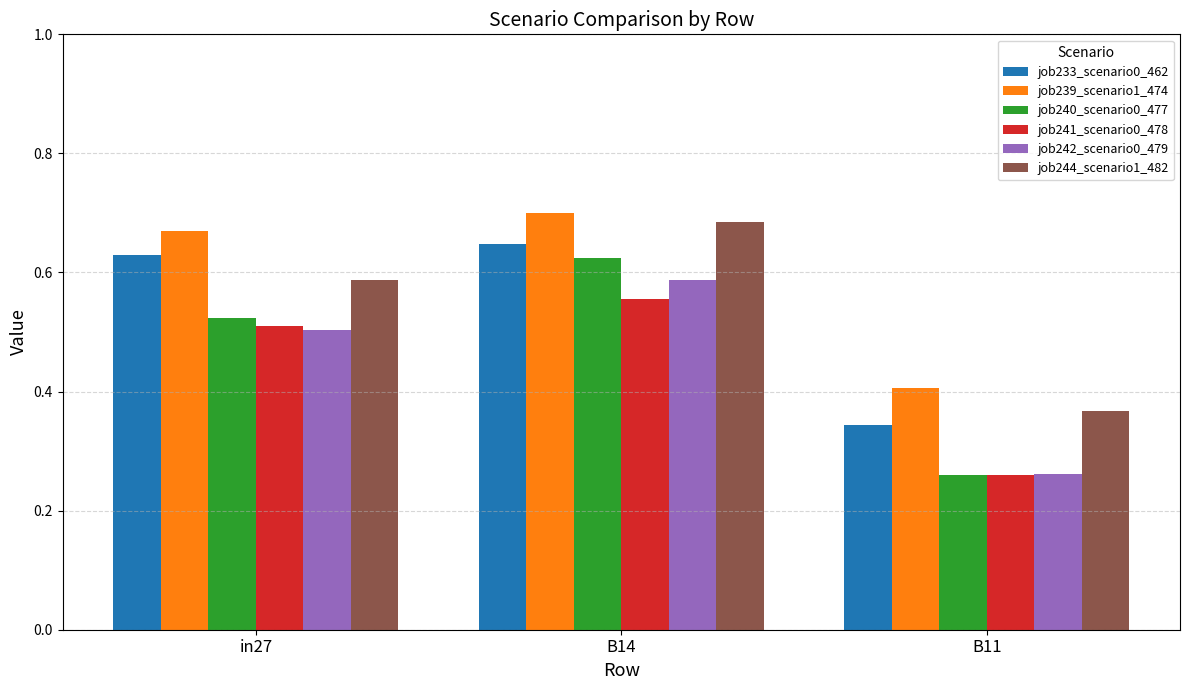

What position from the right is B14?

2